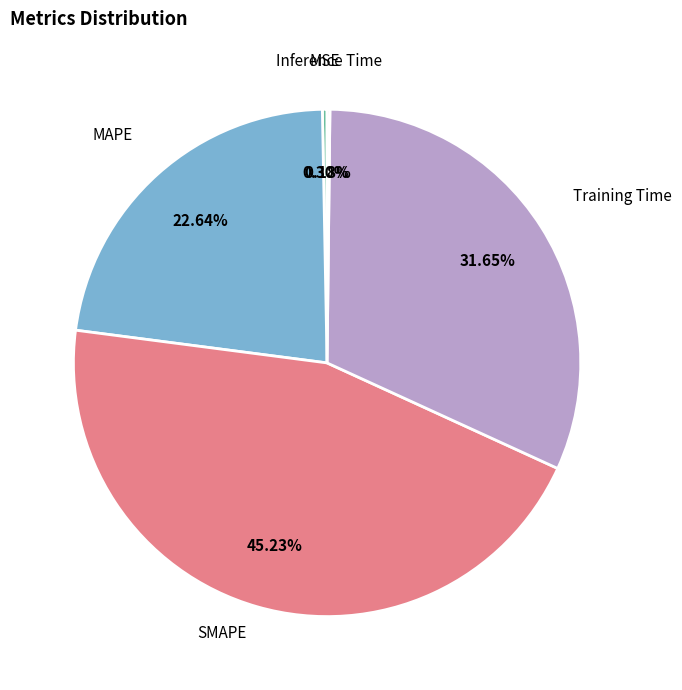

Which has a higher value, Training Time or SMAPE?

SMAPE